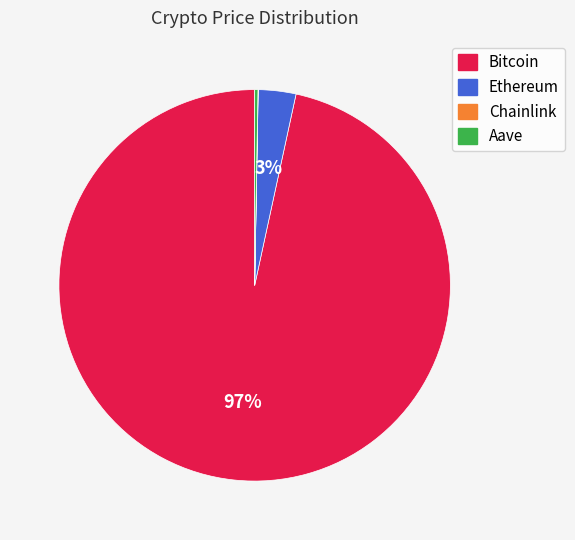

Which category accounts for the majority?

Bitcoin